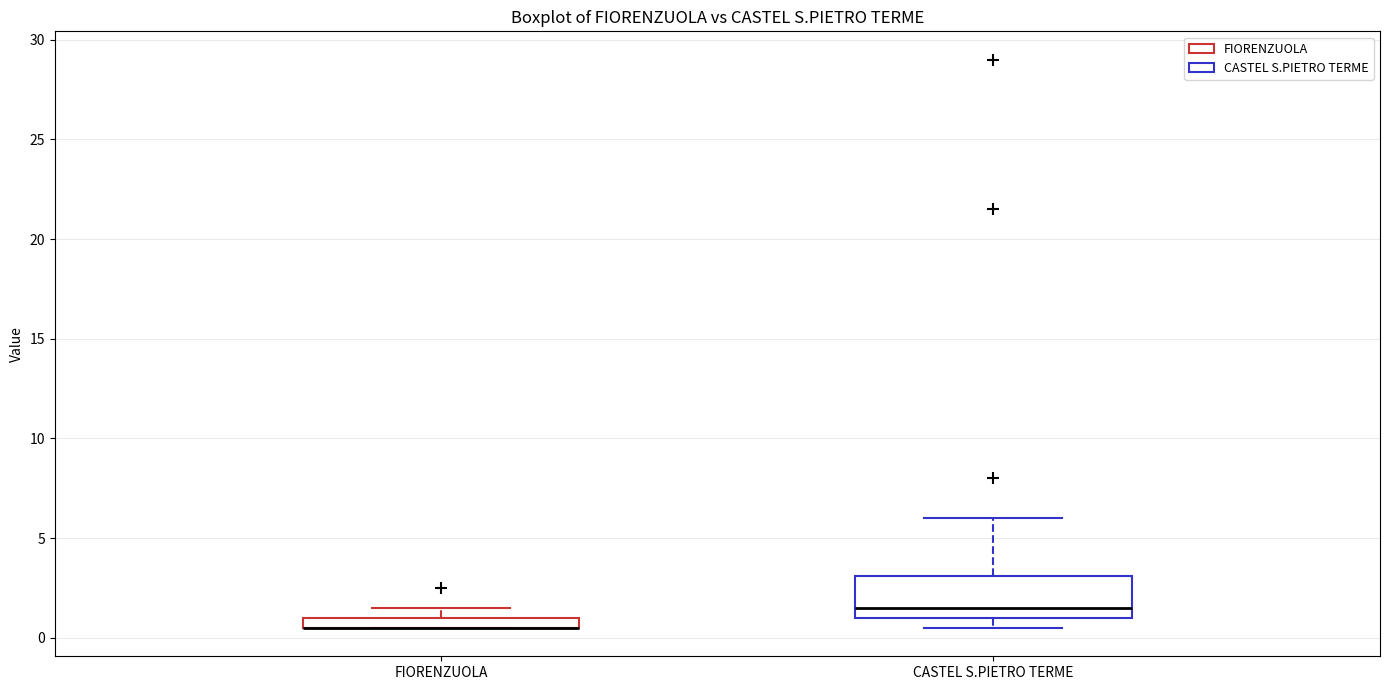

Where is the lower edge of the box for FIORENZUOLA on the y-axis? The values are not printed on the chart, so give them approximately, as read against the axis.

0.5